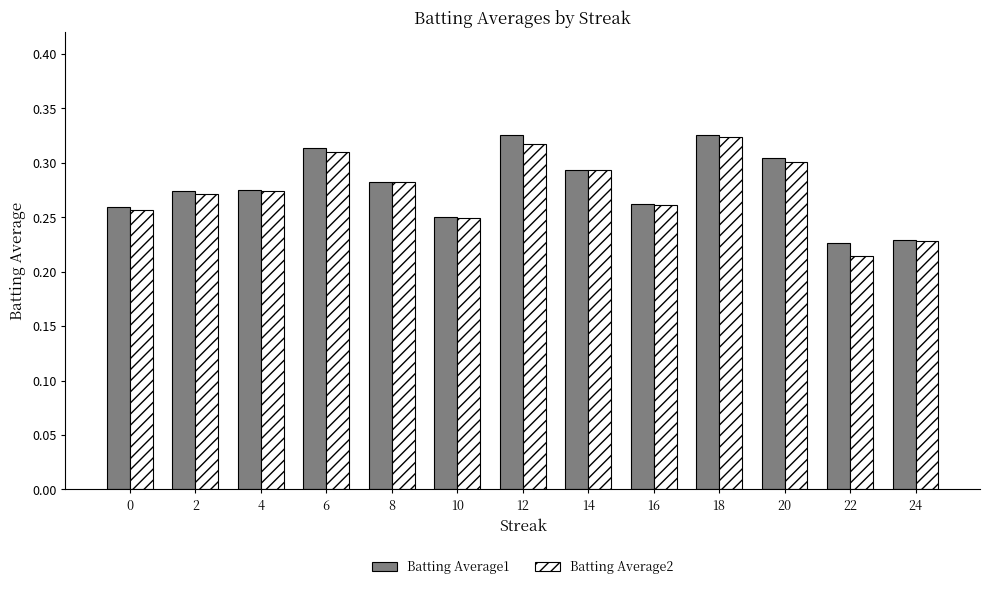

The Batting Average2 series shows 0.2 at 6. True or false?

False